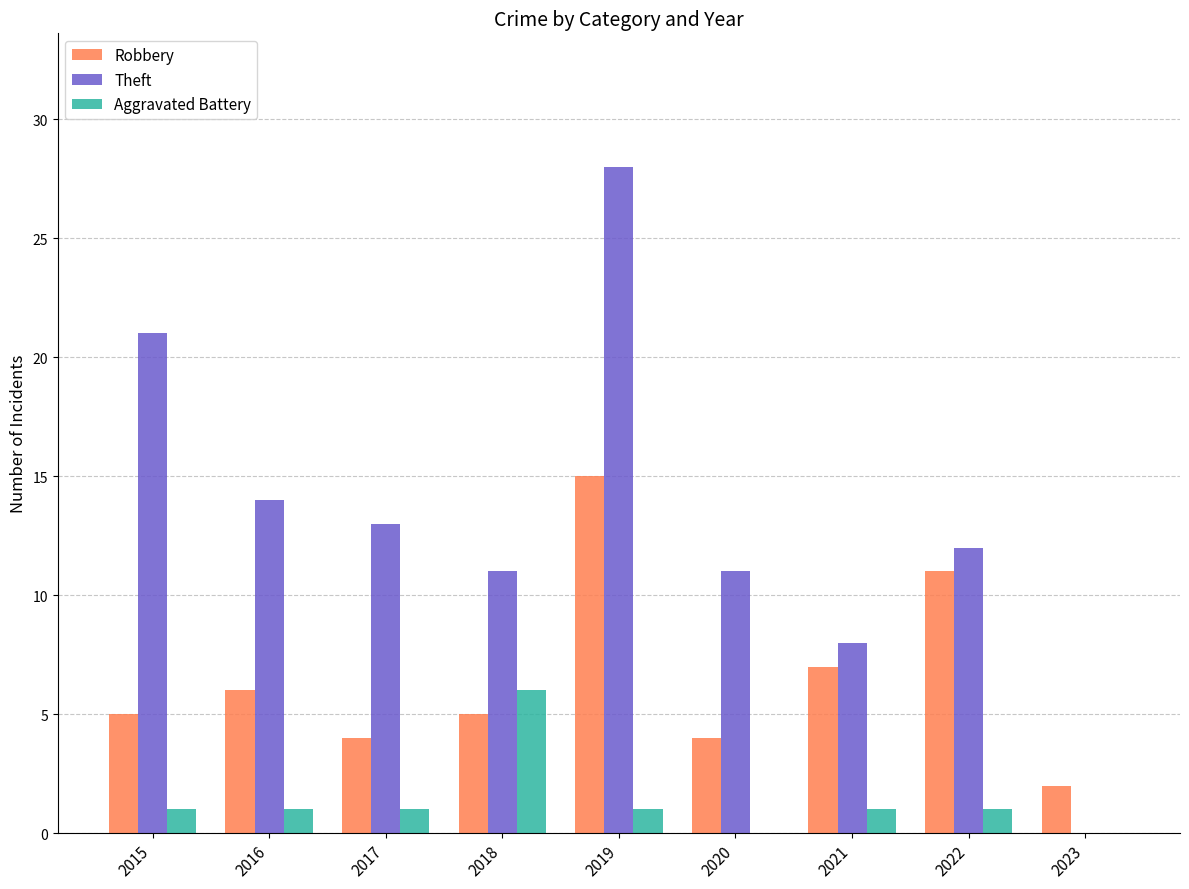

What is the maximum value for Robbery?

15